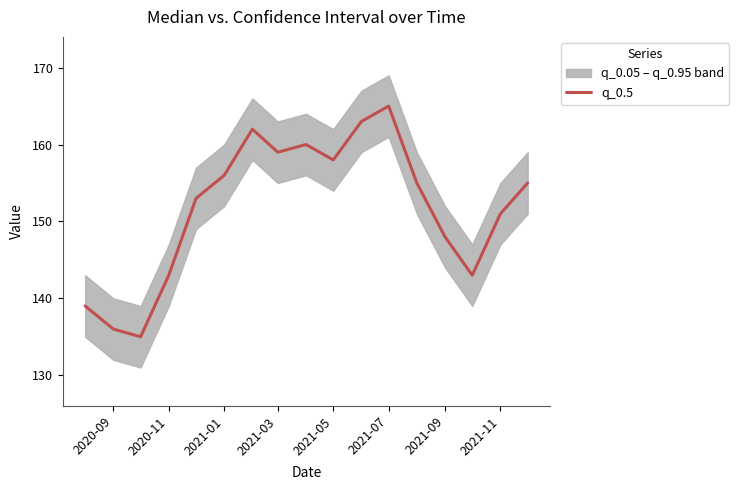

Which category has the highest value in the q_0.5 series?

2021-07